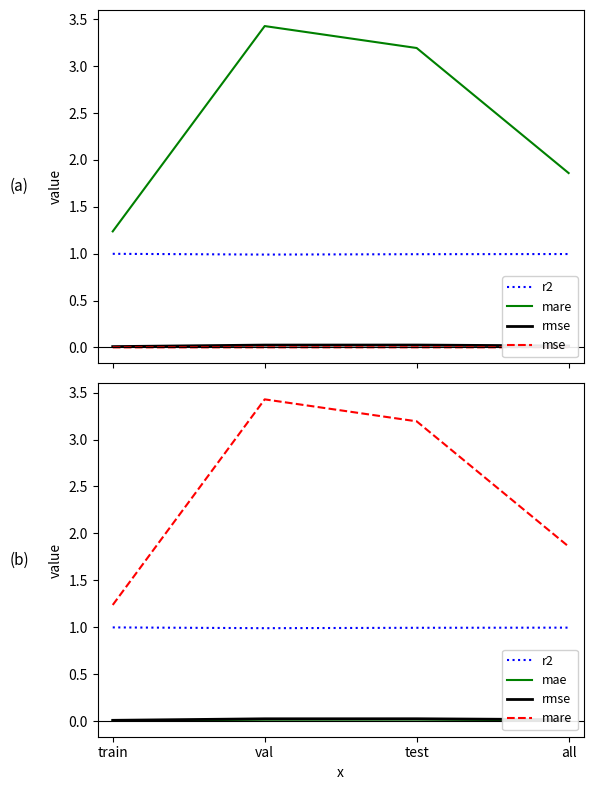

Is the value of mse at test greater than the value of rmse at test?

No